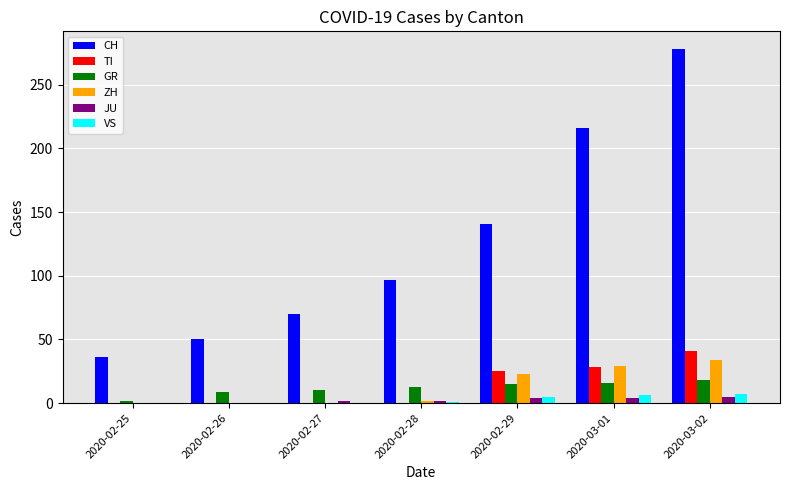

How many distinct data groups are displayed?

6